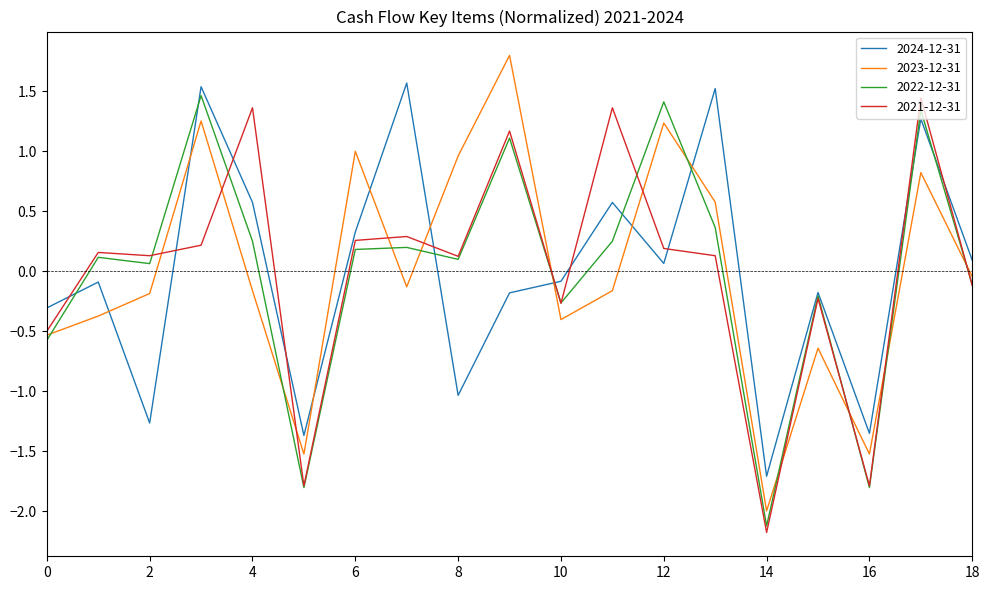

What is the maximum value for 2024-12-31?

1.6